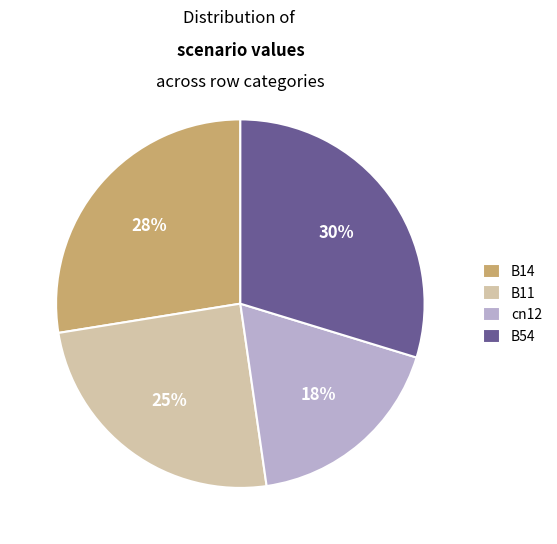

The B11 slice represents 25% of the pie. True or false?

True